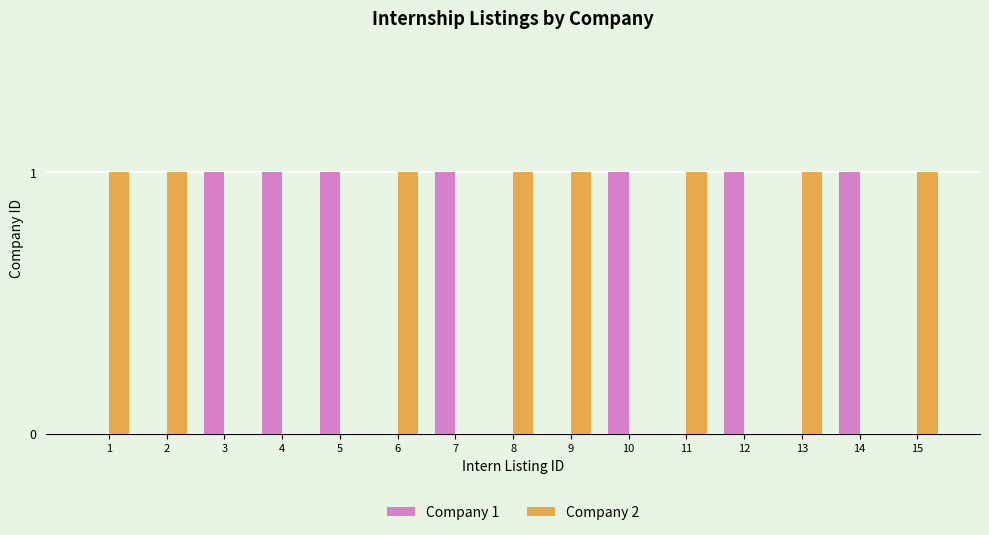

Which series has the largest total across all categories?

Company 2